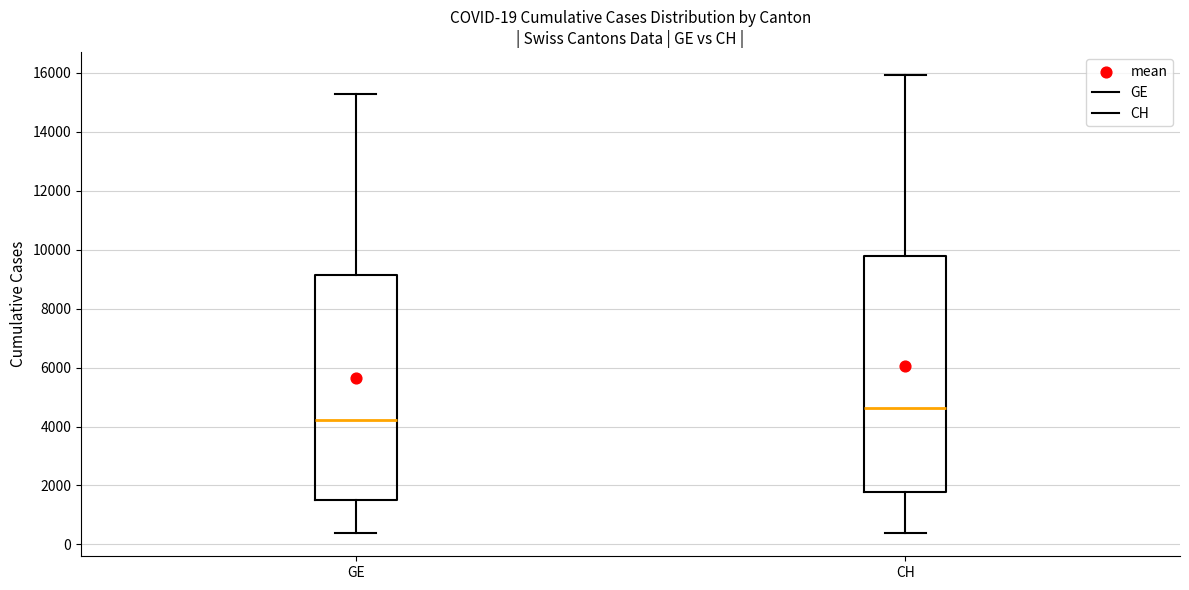

Comparing the boxes themselves (not the whiskers), which one is the tallest?

CH